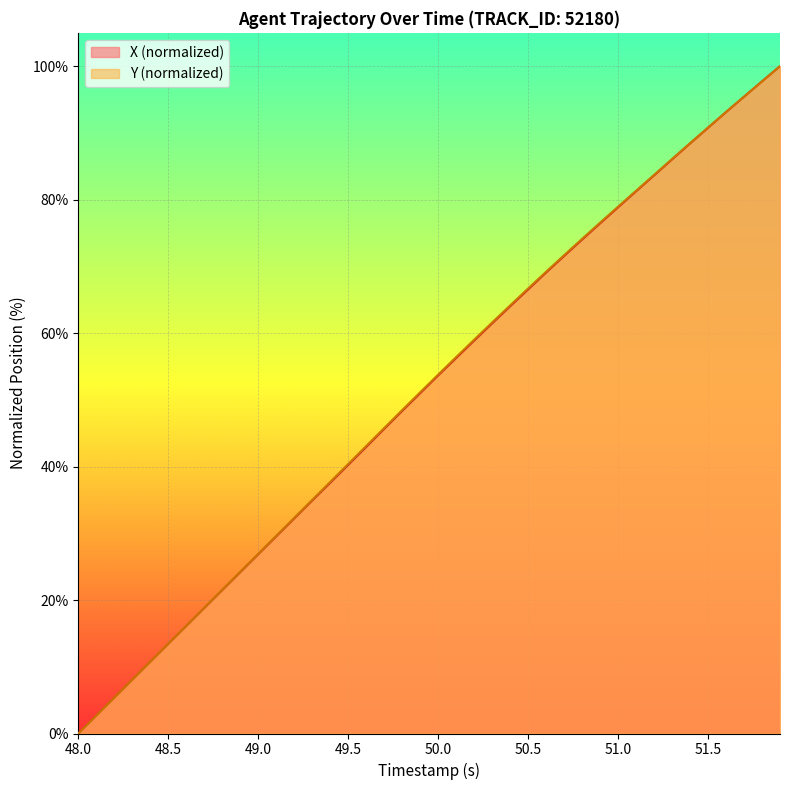

True or false: Y and X cross at least once.

True